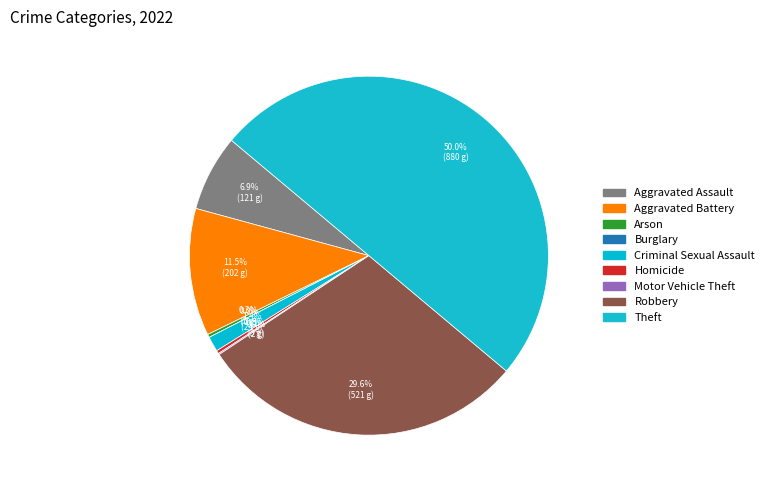

Which slice is the smallest?

Burglary